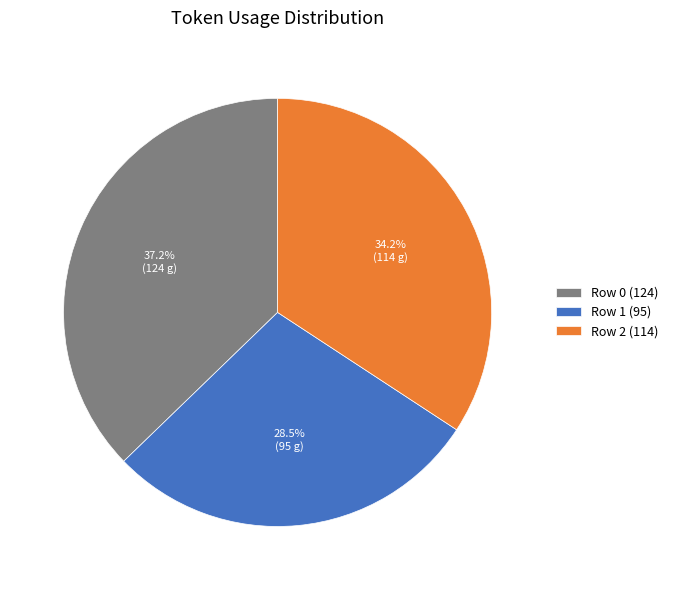

Approximately how many times larger is the value at Row 2 compared to Row 0?

0.9